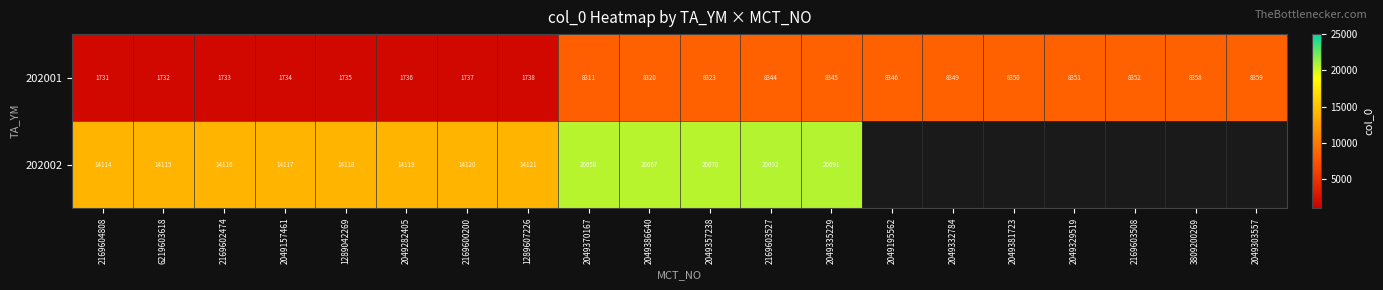

What value does the 202001 series have at 2049282405, to the nearest 50?

1750